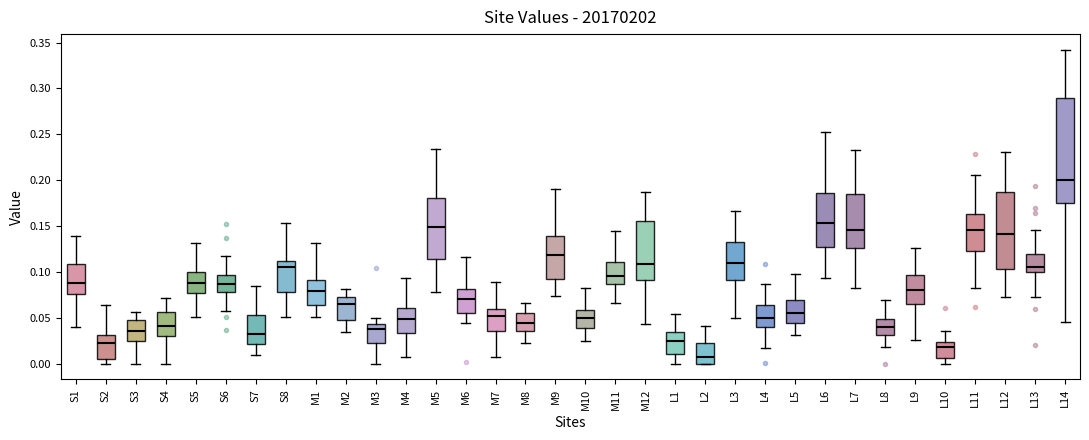

Reading left to right, read every box against the y-axis: the position of its median line, the range the box covers, and the ends of its whiskers. The values are not printed on the chart, so give them approximately, as read against the axis.

S1: median 0.090, box 0.075 to 0.110, whiskers 0.040 to 0.140
S2: median 0.020, box 0.005 to 0.030, whiskers 0.000 to 0.065
S3: median 0.035, box 0.025 to 0.050, whiskers 0.000 to 0.055
S4: median 0.040, box 0.030 to 0.055, whiskers 0.000 to 0.070
S5: median 0.090, box 0.075 to 0.100, whiskers 0.050 to 0.130
S6: median 0.085, box 0.080 to 0.095, whiskers 0.055 to 0.120
S7: median 0.030, box 0.020 to 0.055, whiskers 0.010 to 0.085
S8: median 0.105, box 0.080 to 0.110, whiskers 0.050 to 0.155
M1: median 0.080, box 0.065 to 0.090, whiskers 0.050 to 0.130
M2: median 0.065, box 0.045 to 0.075, whiskers 0.035 to 0.080
M3: median 0.035, box 0.020 to 0.045, whiskers 0.000 to 0.050
M4: median 0.050, box 0.035 to 0.060, whiskers 0.005 to 0.095
M5: median 0.150, box 0.115 to 0.180, whiskers 0.080 to 0.235
M6: median 0.070, box 0.055 to 0.080, whiskers 0.045 to 0.115
M7: median 0.050, box 0.035 to 0.060, whiskers 0.005 to 0.090
M8: median 0.045, box 0.035 to 0.055, whiskers 0.025 to 0.065
M9: median 0.120, box 0.090 to 0.140, whiskers 0.075 to 0.190
M10: median 0.050, box 0.040 to 0.060, whiskers 0.025 to 0.085
M11: median 0.095, box 0.085 to 0.110, whiskers 0.065 to 0.145
M12: median 0.110, box 0.090 to 0.155, whiskers 0.045 to 0.185
L1: median 0.025, box 0.010 to 0.035, whiskers 0.000 to 0.055
L2: median 0.005, box 0.000 to 0.025, whiskers 0.000 to 0.040
L3: median 0.110, box 0.090 to 0.130, whiskers 0.050 to 0.165
L4: median 0.050, box 0.040 to 0.065, whiskers 0.015 to 0.085
L5: median 0.055, box 0.045 to 0.070, whiskers 0.030 to 0.095
L6: median 0.155, box 0.125 to 0.185, whiskers 0.095 to 0.255
L7: median 0.145, box 0.125 to 0.185, whiskers 0.080 to 0.235
L8: median 0.040, box 0.030 to 0.050, whiskers 0.020 to 0.070
L9: median 0.080, box 0.065 to 0.095, whiskers 0.025 to 0.125
L10: median 0.020, box 0.005 to 0.025, whiskers 0.000 to 0.035
L11: median 0.145, box 0.125 to 0.165, whiskers 0.085 to 0.205
L12: median 0.140, box 0.105 to 0.185, whiskers 0.075 to 0.230
L13: median 0.105, box 0.100 to 0.120, whiskers 0.075 to 0.145
L14: median 0.200, box 0.175 to 0.290, whiskers 0.045 to 0.340